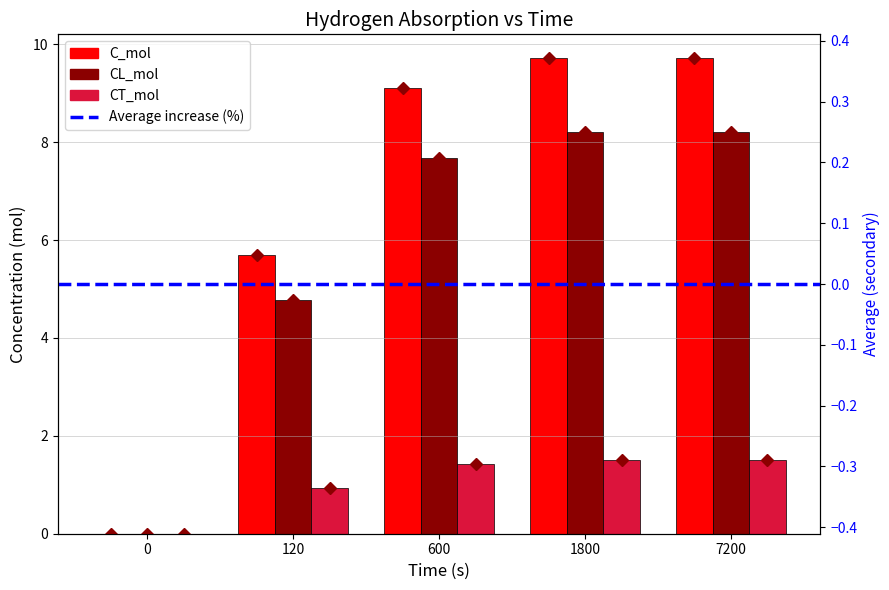

How many values in CL_mol are above zero?

4